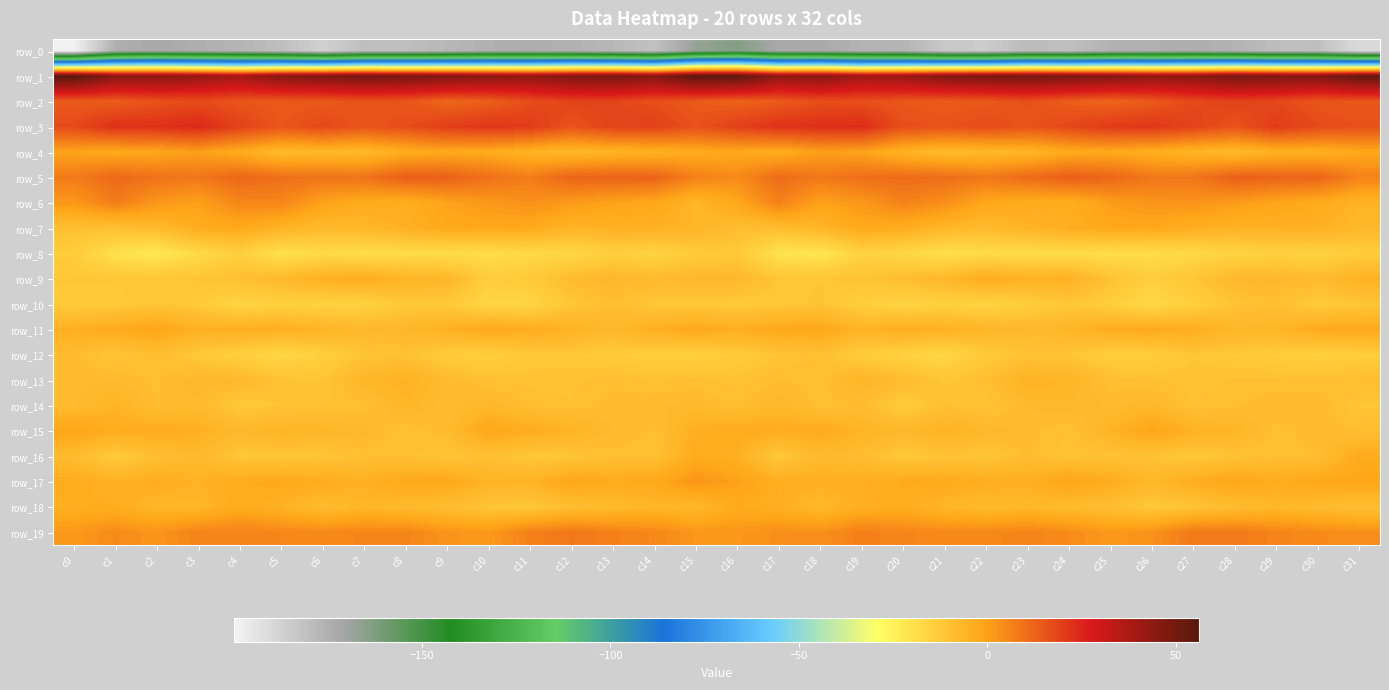

What is the smallest value displayed?

-199.7